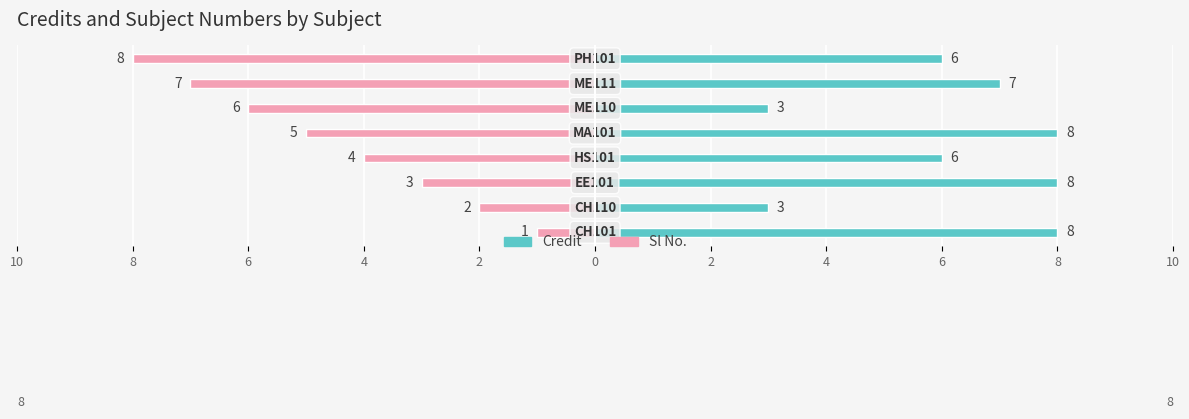

Does the chart contain any negative values?

Yes